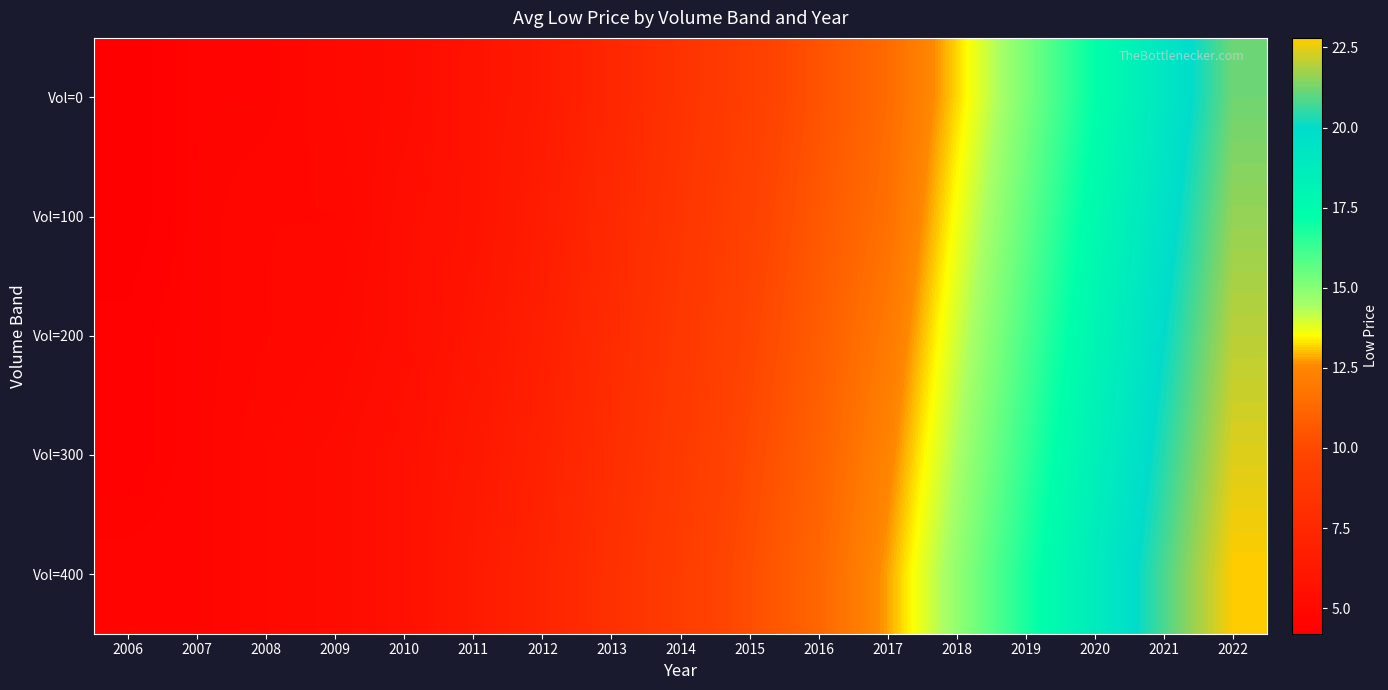

What value does the Vol=400 series have at 2007?

4.6